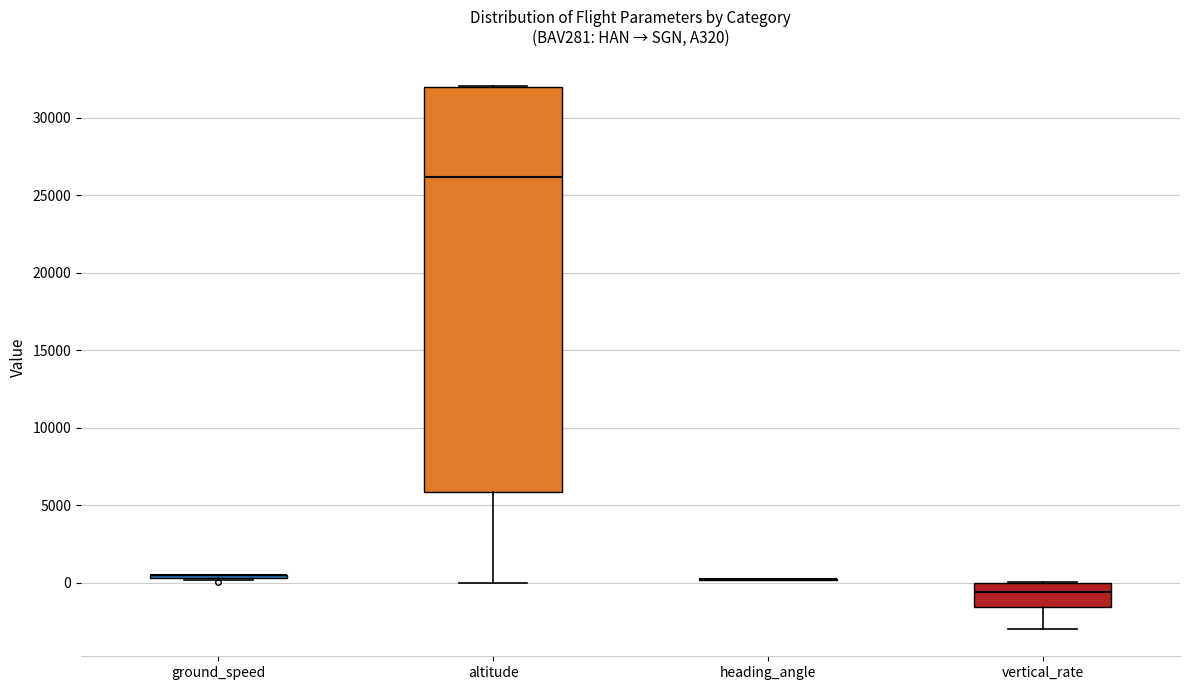

Reading left to right, read every box against the y-axis: the position of its median line, the range the box covers, and the ends of its whiskers. The values are not printed on the chart, so give them approximately, as read against the axis.

ground_speed: box collapsed to a line at 500, whiskers 0 to 500
altitude: median 26000, box 6000 to 32000, whiskers 0 to 32000
heading_angle: box collapsed to a line at 0, whiskers 0 to 0
vertical_rate: median -500, box -1500 to 0, whiskers -3000 to 0